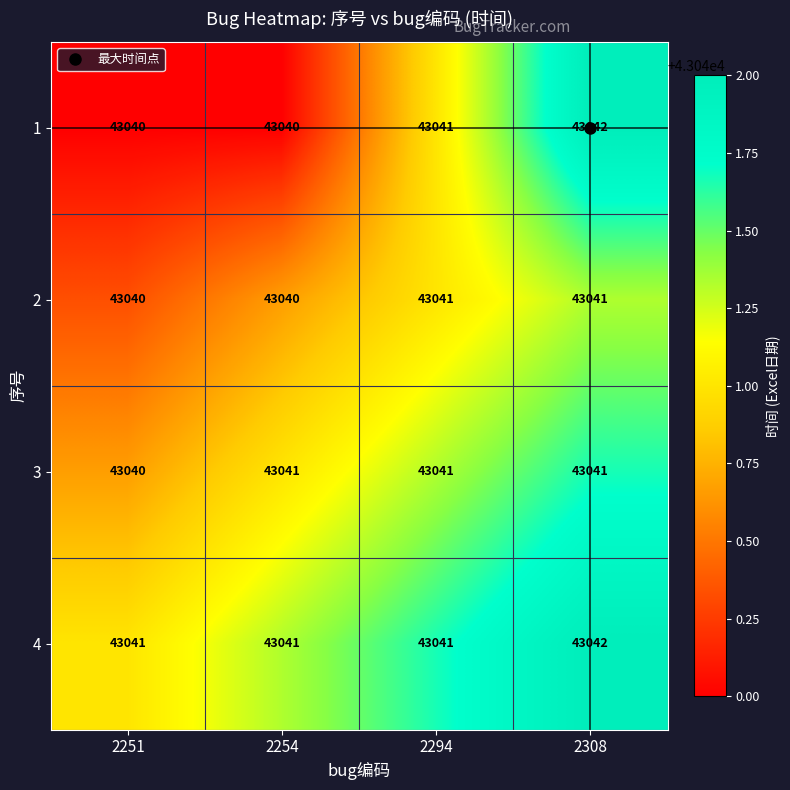

What is the average value of the 4 series?

43041